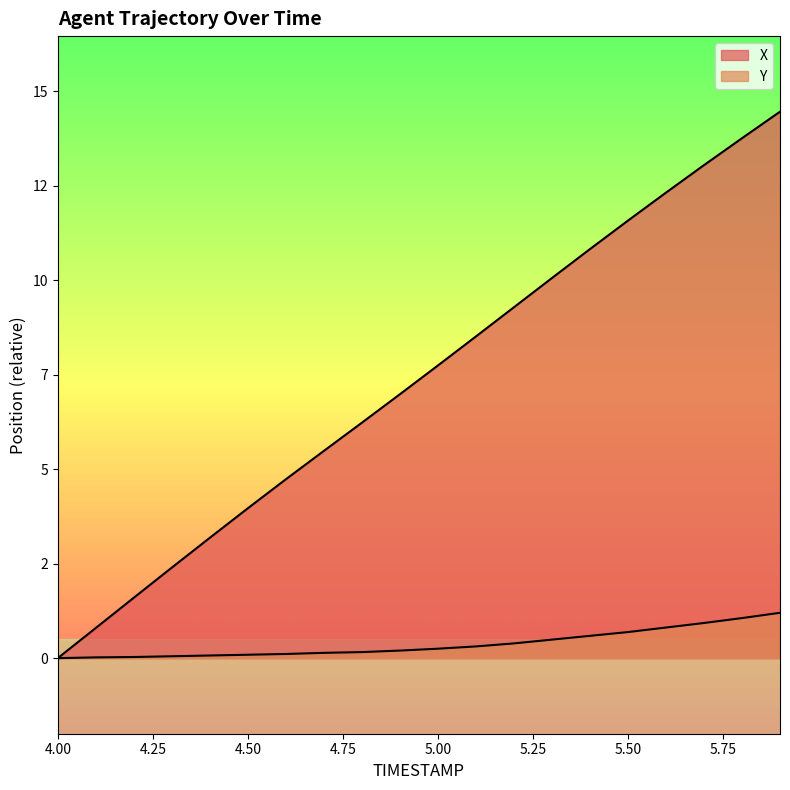

What is the approximate value of Y at 5.2?

0.4